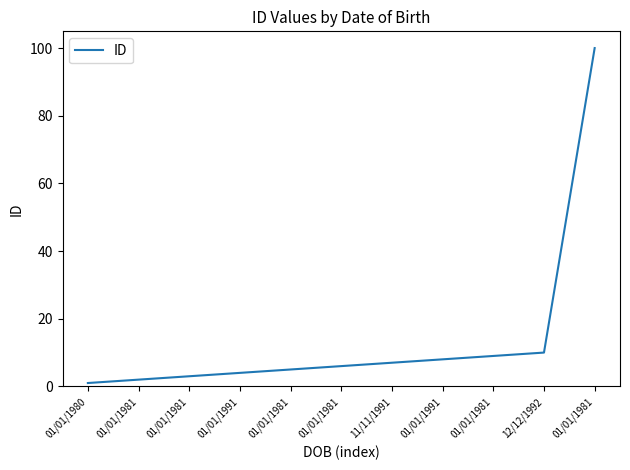

Reading left to right, transcribe all the data shown in this chart.

1	2	3	4	5	6	7	8	9	10	100